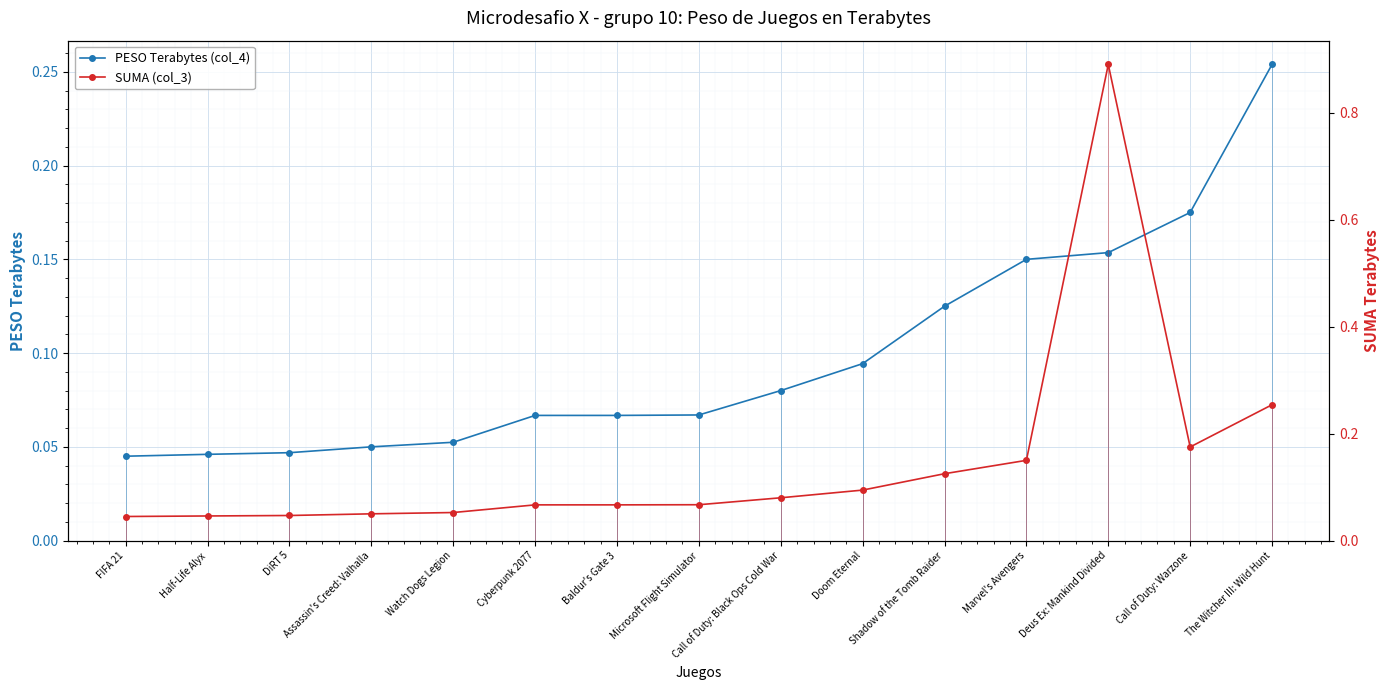

Does the chart display data point markers on the line(s)?

Yes